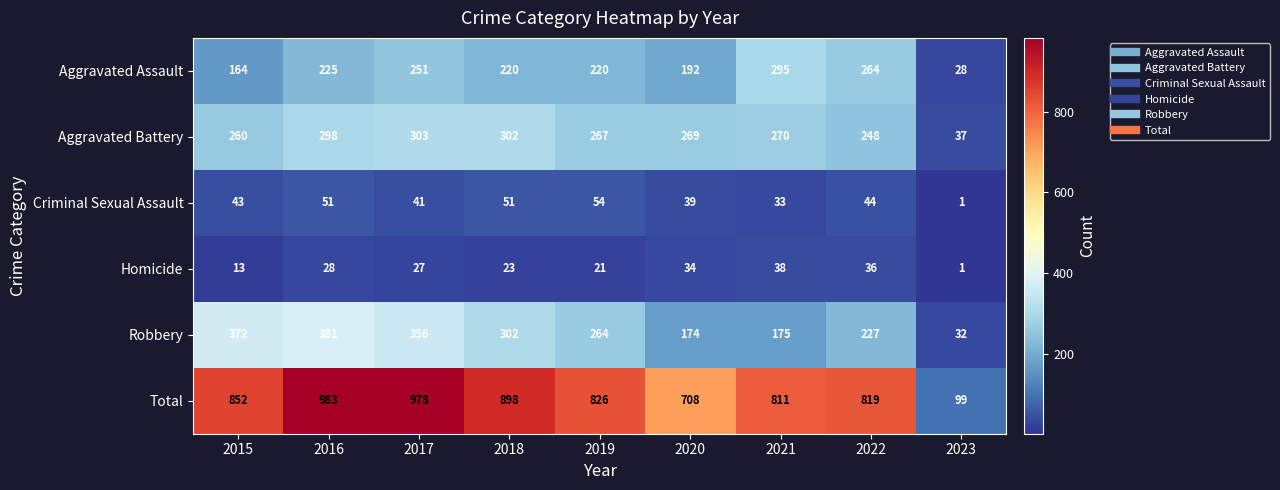

What is the total value across all series at 2018?

1796